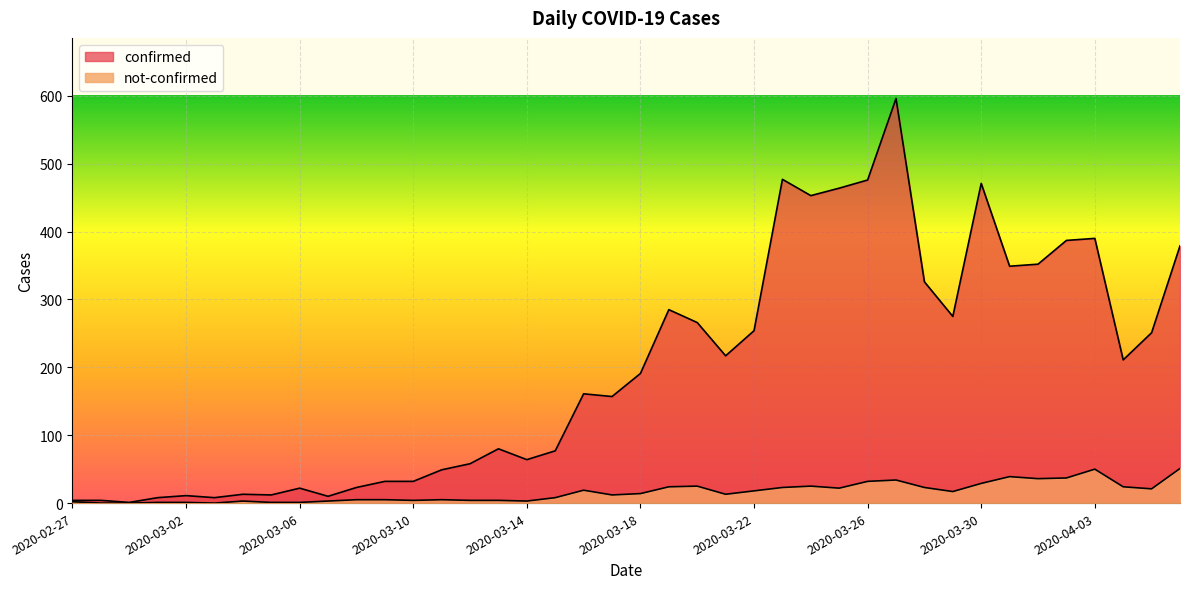

What position from the left is 2020-03-03?

6